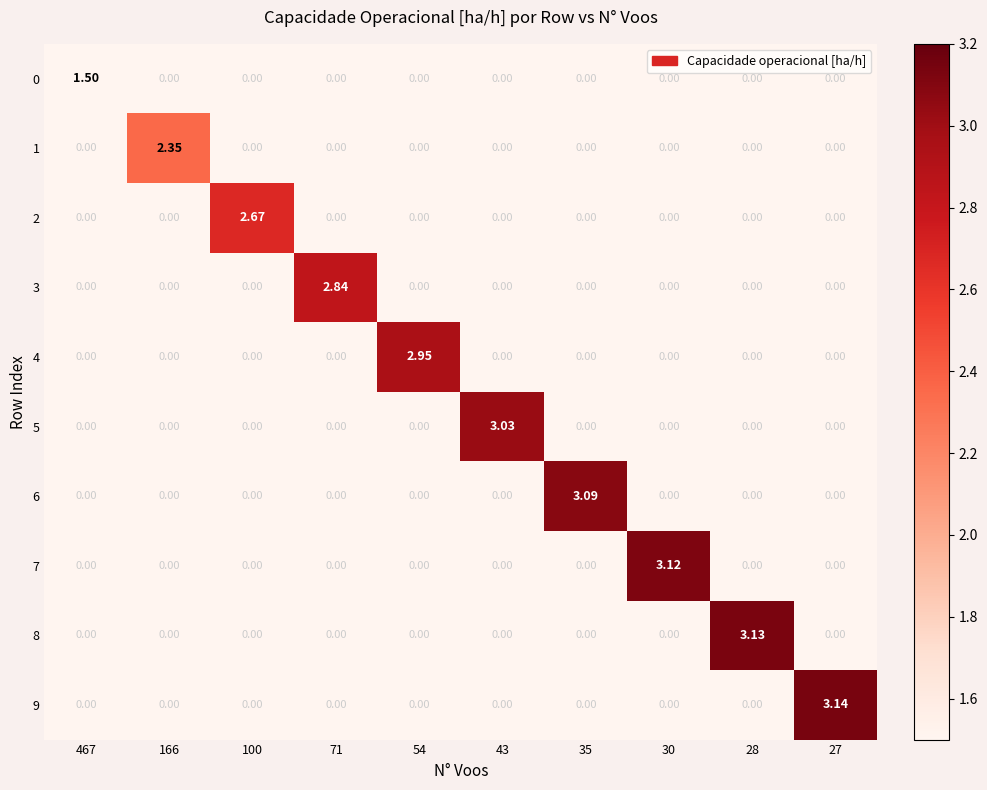

Reading left to right, list all the values displayed in this chart.

0: 467=1.5	166=0.0	100=0.0	71=0.0	54=0.0	43=0.0	35=0.0	30=0.0	28=0.0	27=0.0
1: 467=0.0	166=2.4	100=0.0	71=0.0	54=0.0	43=0.0	35=0.0	30=0.0	28=0.0	27=0.0
2: 467=0.0	166=0.0	100=2.7	71=0.0	54=0.0	43=0.0	35=0.0	30=0.0	28=0.0	27=0.0
3: 467=0.0	166=0.0	100=0.0	71=2.8	54=0.0	43=0.0	35=0.0	30=0.0	28=0.0	27=0.0
4: 467=0.0	166=0.0	100=0.0	71=0.0	54=3.0	43=0.0	35=0.0	30=0.0	28=0.0	27=0.0
5: 467=0.0	166=0.0	100=0.0	71=0.0	54=0.0	43=3.0	35=0.0	30=0.0	28=0.0	27=0.0
6: 467=0.0	166=0.0	100=0.0	71=0.0	54=0.0	43=0.0	35=3.1	30=0.0	28=0.0	27=0.0
7: 467=0.0	166=0.0	100=0.0	71=0.0	54=0.0	43=0.0	35=0.0	30=3.1	28=0.0	27=0.0
8: 467=0.0	166=0.0	100=0.0	71=0.0	54=0.0	43=0.0	35=0.0	30=0.0	28=3.1	27=0.0
9: 467=0.0	166=0.0	100=0.0	71=0.0	54=0.0	43=0.0	35=0.0	30=0.0	28=0.0	27=3.1